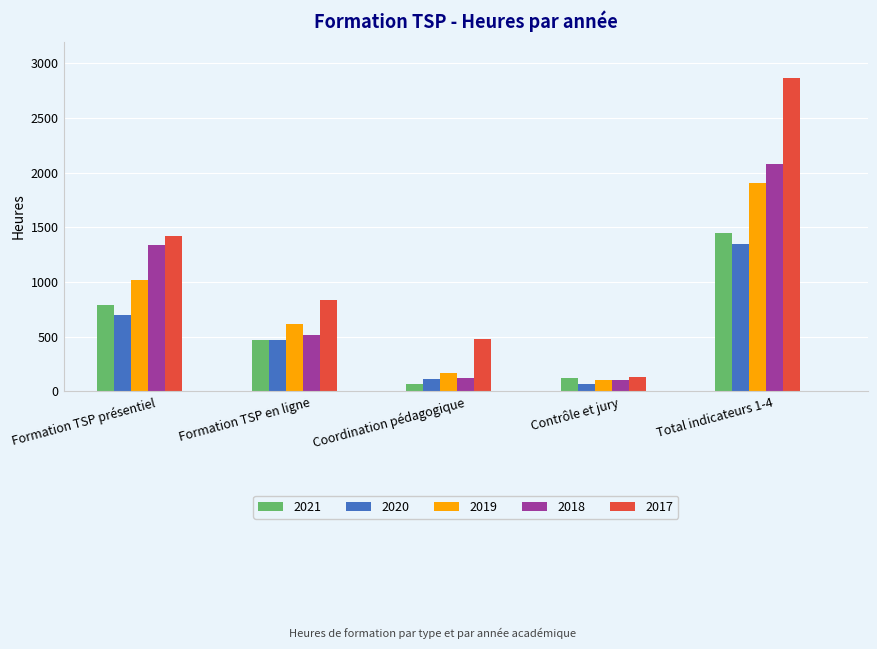

At Total indicateurs 1-4, list the series in order from smallest to largest.

2020, 2021, 2019, 2018, 2017